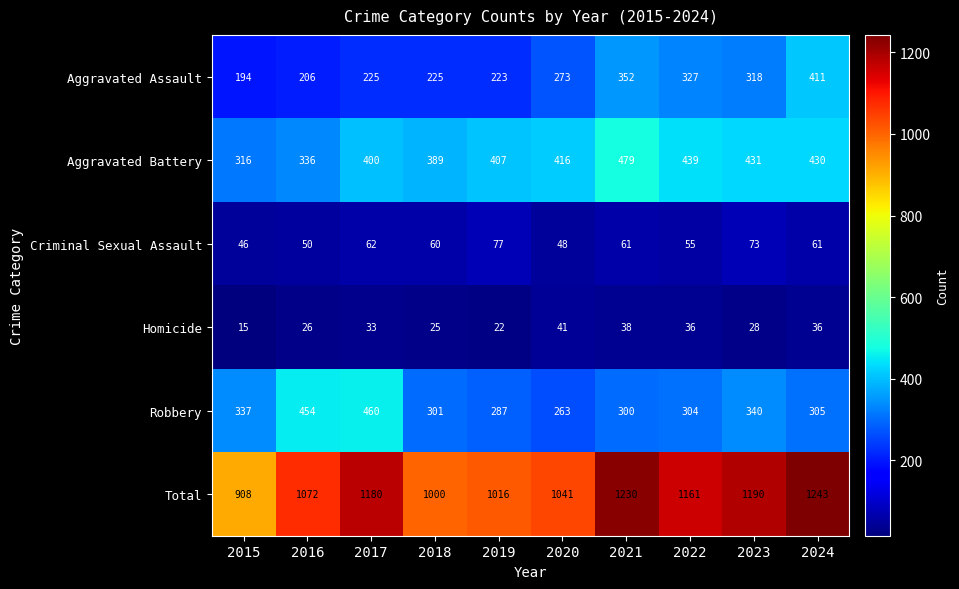

Rank the series by their maximum value, from highest to lowest.

Total, Aggravated Battery, Robbery, Aggravated Assault, Criminal Sexual Assault, Homicide